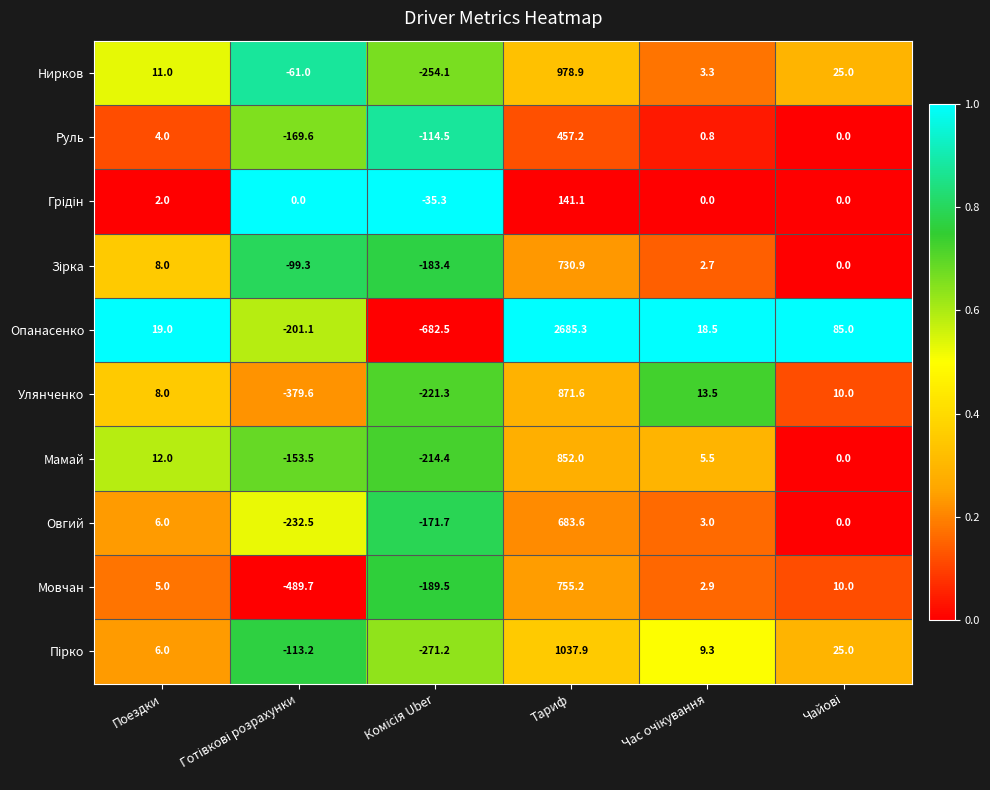

What is the lowest value of the Мамай series?

-214.4